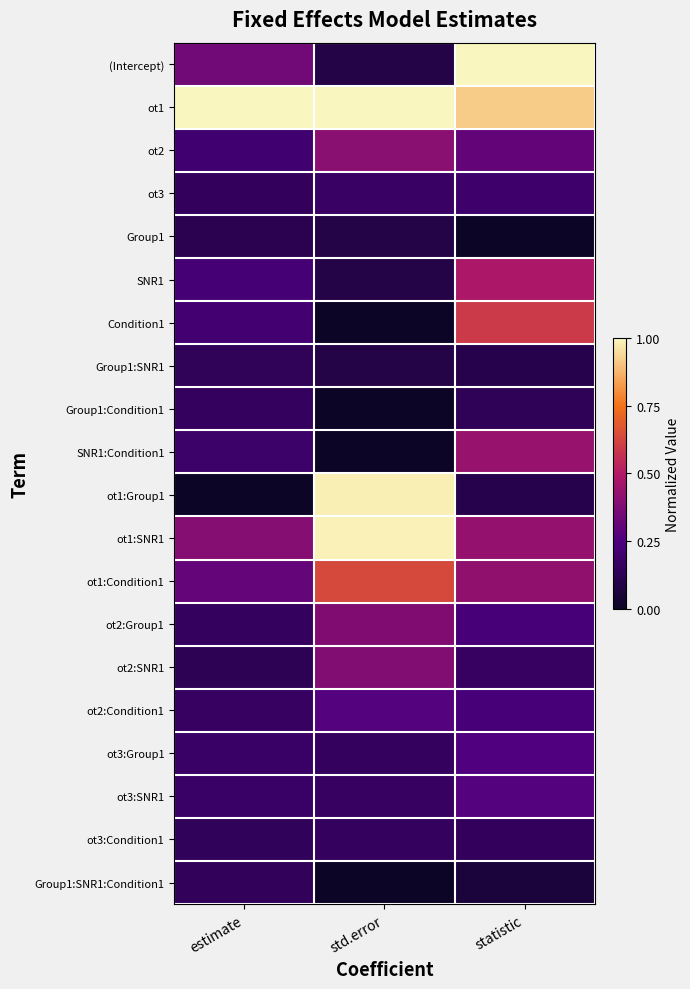

Reading left to right, extract all data points from this chart.

(Intercept): estimate=0.3	std.error=0.1	statistic=1.0
ot1: estimate=1.0	std.error=1.0	statistic=0.9
ot2: estimate=0.2	std.error=0.4	statistic=0.3
ot3: estimate=0.2	std.error=0.2	statistic=0.2
Group1: estimate=0.1	std.error=0.1	statistic=0.0
SNR1: estimate=0.2	std.error=0.1	statistic=0.5
Condition1: estimate=0.2	std.error=0.0	statistic=0.6
Group1:SNR1: estimate=0.1	std.error=0.1	statistic=0.1
Group1:Condition1: estimate=0.2	std.error=0.0	statistic=0.1
SNR1:Condition1: estimate=0.2	std.error=0.0	statistic=0.4
ot1:Group1: estimate=0.0	std.error=1.0	statistic=0.1
ot1:SNR1: estimate=0.4	std.error=1.0	statistic=0.4
ot1:Condition1: estimate=0.3	std.error=0.6	statistic=0.4
ot2:Group1: estimate=0.2	std.error=0.4	statistic=0.2
ot2:SNR1: estimate=0.1	std.error=0.4	statistic=0.2
ot2:Condition1: estimate=0.2	std.error=0.3	statistic=0.2
ot3:Group1: estimate=0.2	std.error=0.2	statistic=0.3
ot3:SNR1: estimate=0.2	std.error=0.2	statistic=0.3
ot3:Condition1: estimate=0.1	std.error=0.2	statistic=0.2
Group1:SNR1:Condition1: estimate=0.2	std.error=0.0	statistic=0.1